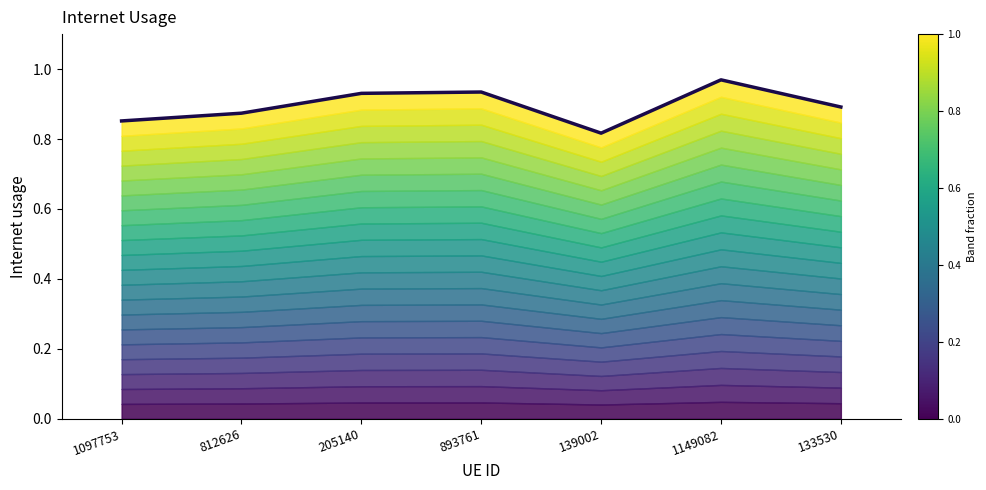

Where is the data nearest to the value 0?

139002